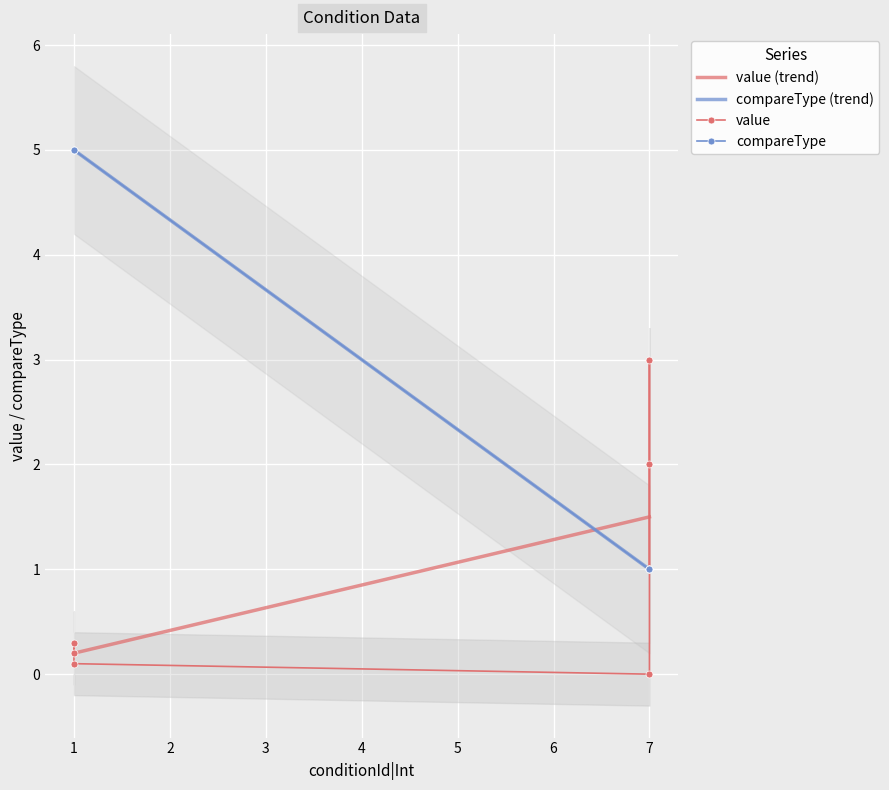

Is it true that value equals 0.1 at AttackerHp<=30Percent?

False